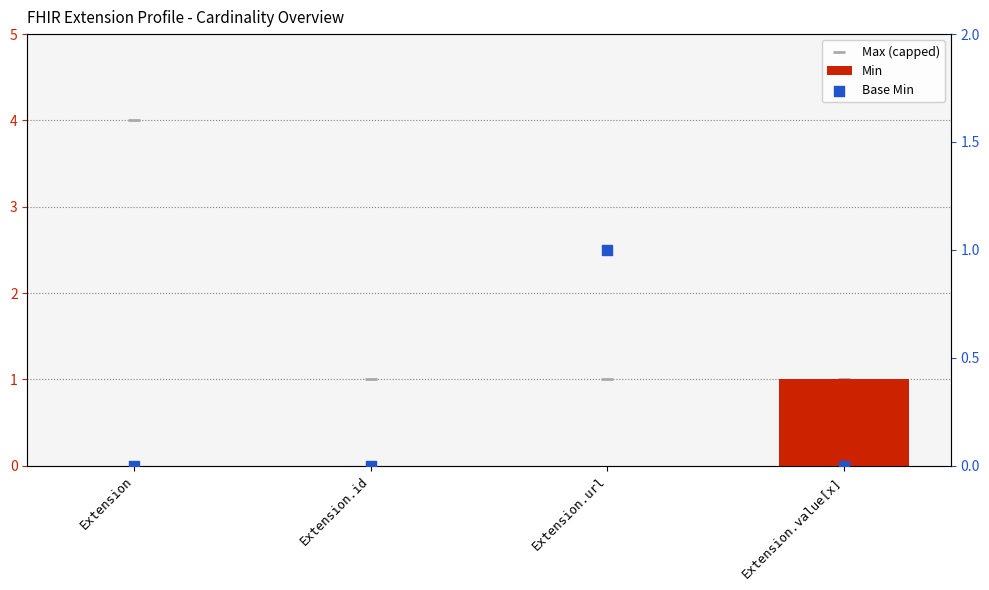

What are all the series names shown in the legend?

Min, Max (capped), Base Min